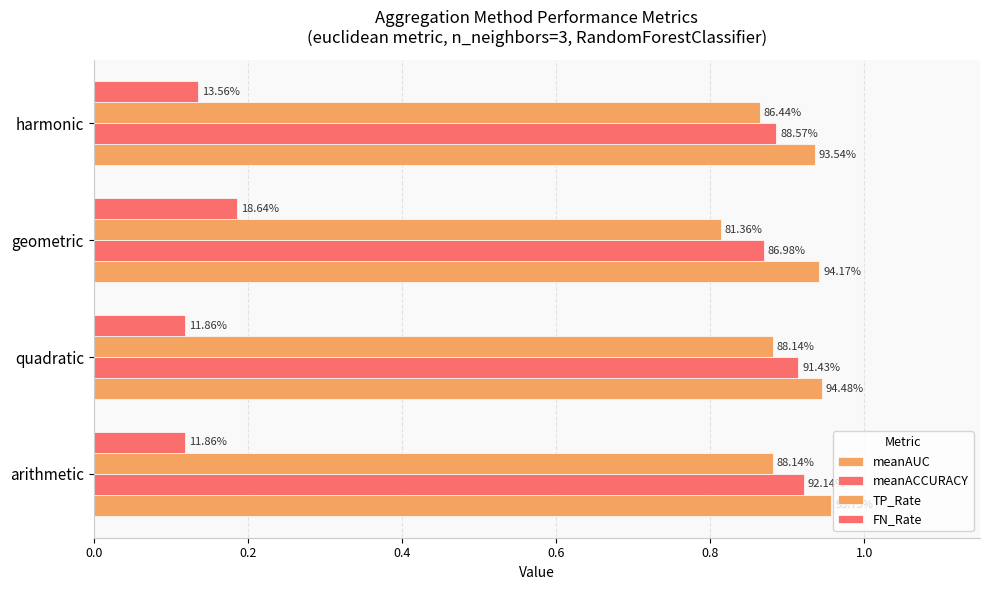

What is the sum of all TP_Rate values?

3.4